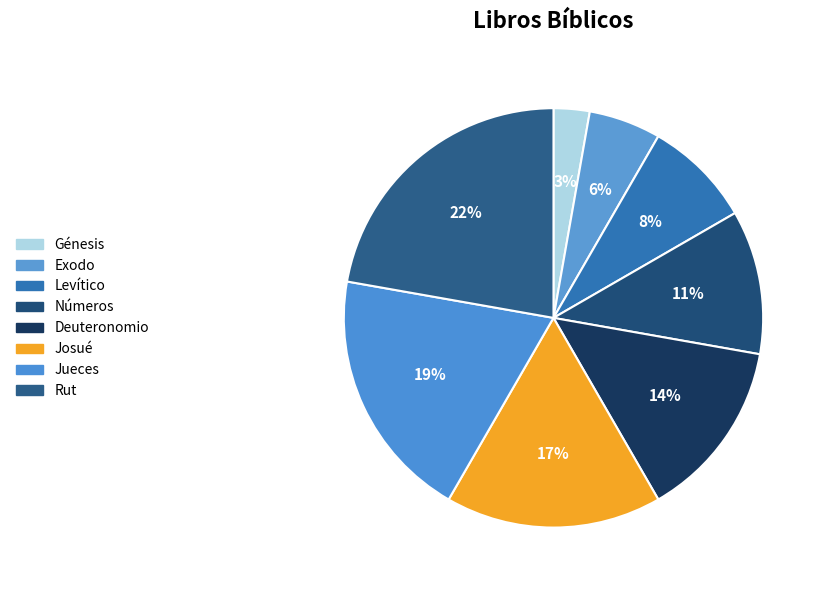

Which slice is the largest?

Rut